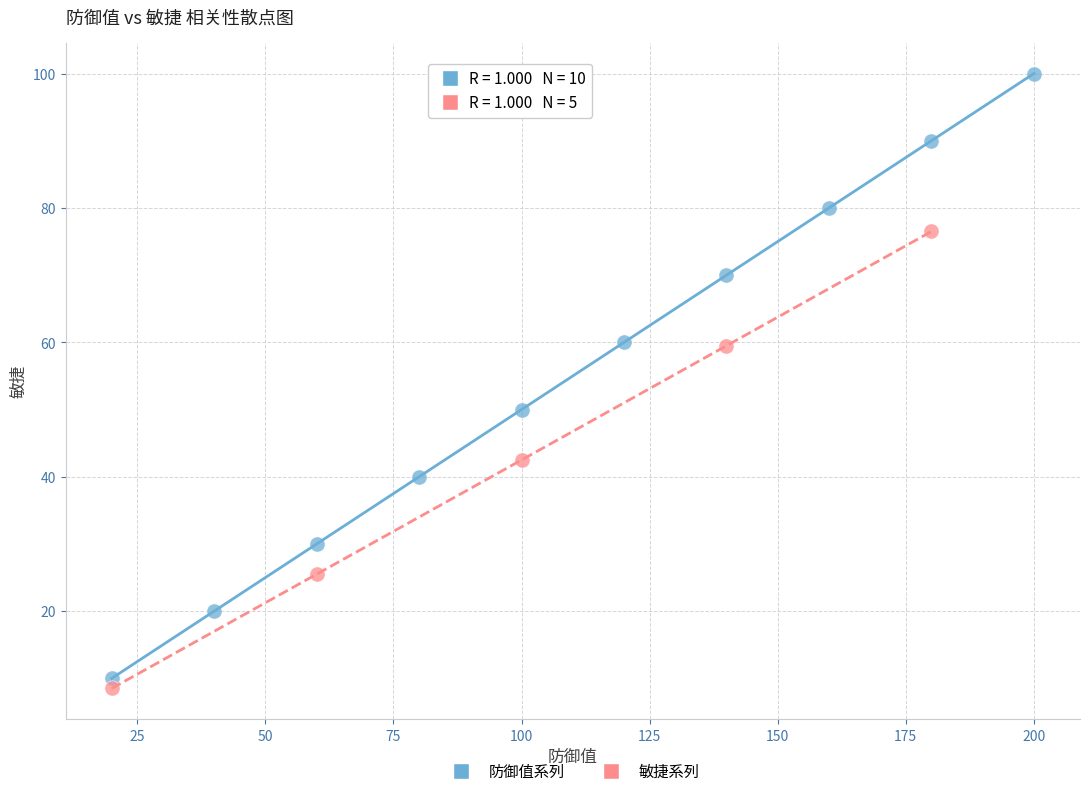

Which series reaches the maximum Y coordinate?

防御值系列